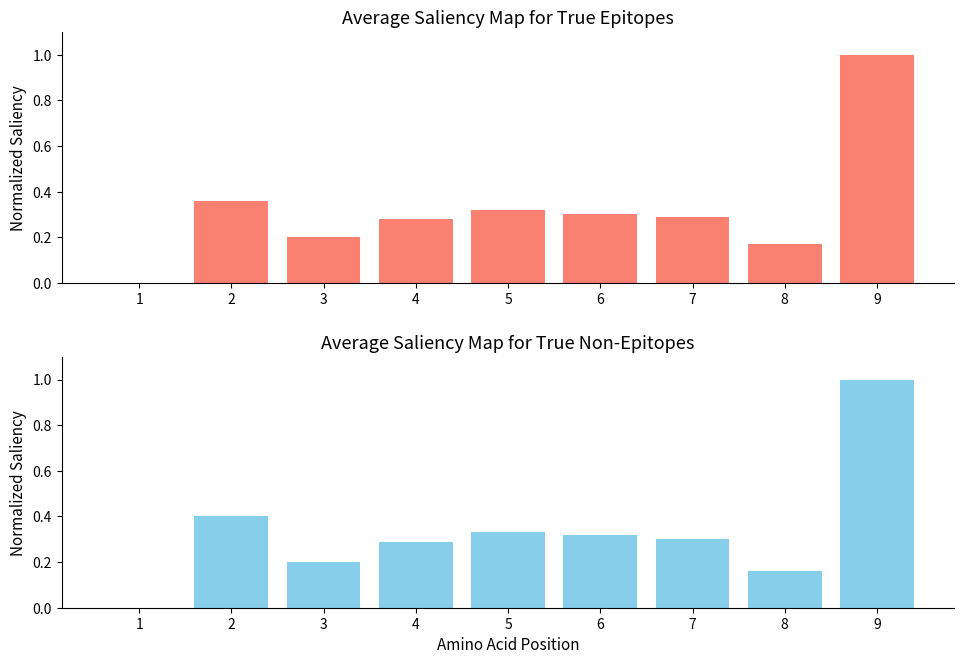

Between 4 and 3, which is larger?

4